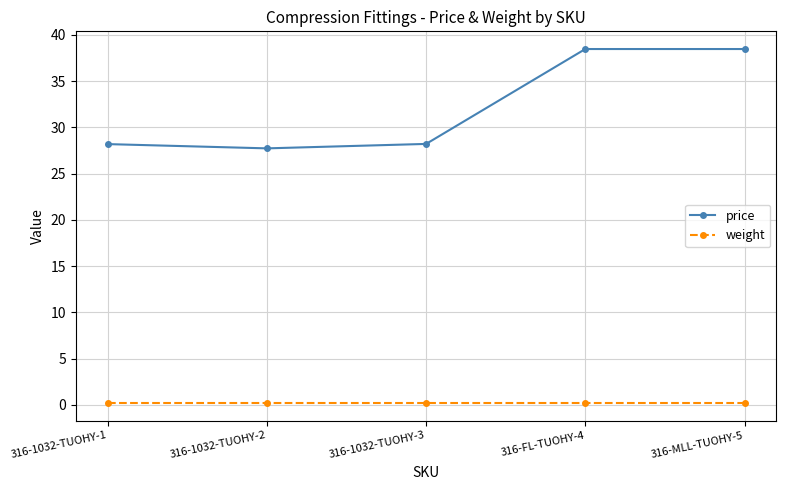

Reading left to right, list all the values displayed in this chart.

price: 316-1032-TUOHY-1=28.2	316-1032-TUOHY-2=27.7	316-1032-TUOHY-3=28.2	316-FL-TUOHY-4=38.5	316-MLL-TUOHY-5=38.5
weight: 316-1032-TUOHY-1=0.2	316-1032-TUOHY-2=0.2	316-1032-TUOHY-3=0.2	316-FL-TUOHY-4=0.2	316-MLL-TUOHY-5=0.2